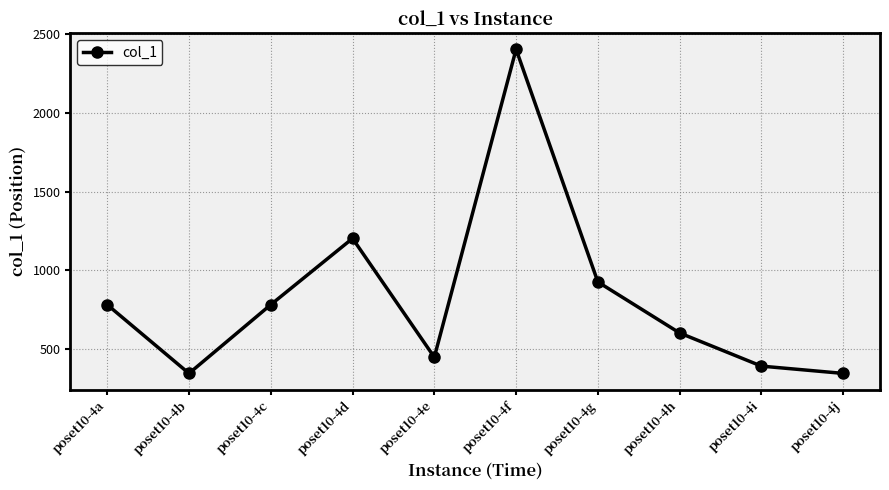

What is the ratio of the value at poset10-4j to the value at poset10-4h?

0.6